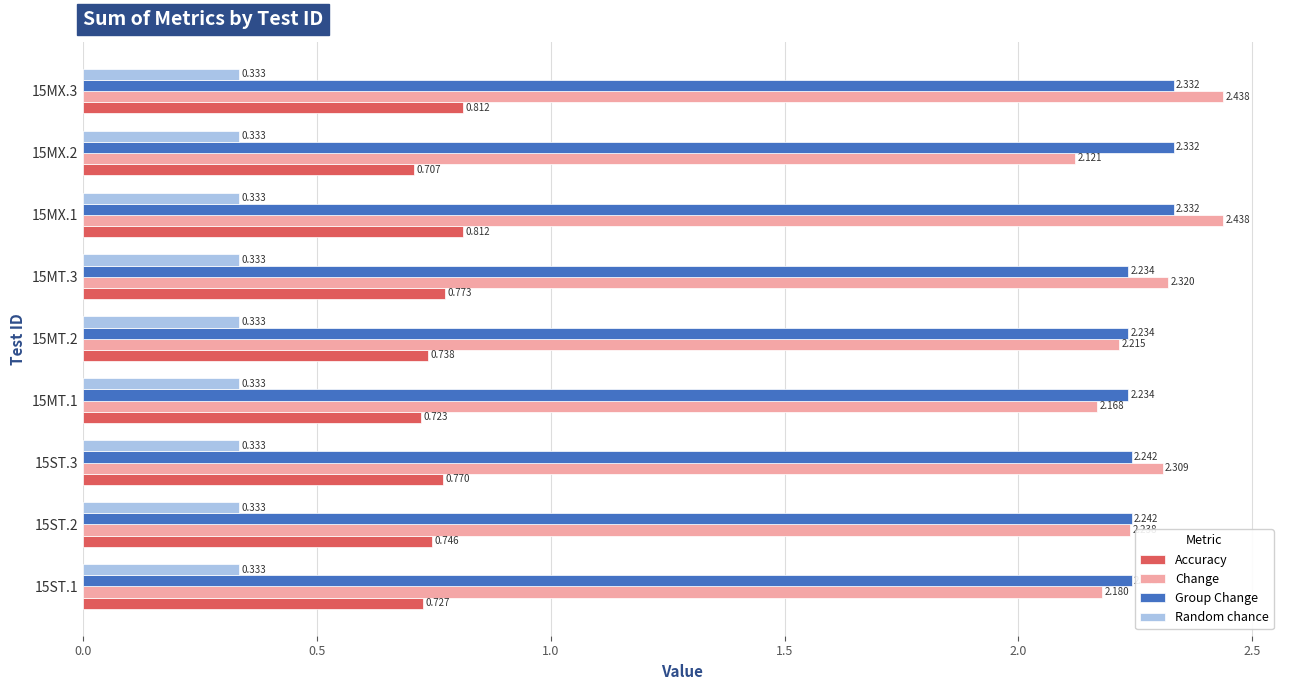

List the series in order of their peak value, highest first.

Change, Group Change, Accuracy, Random chance